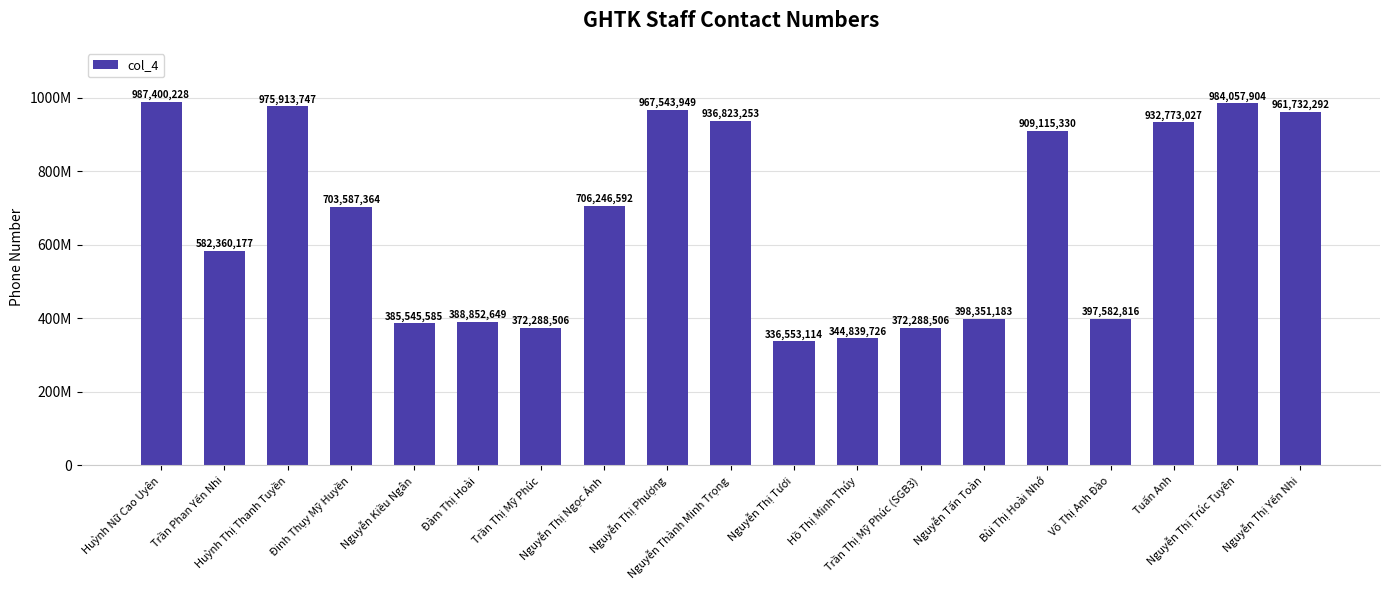

Are the bars grouped side by side (vs. stacked)?

No